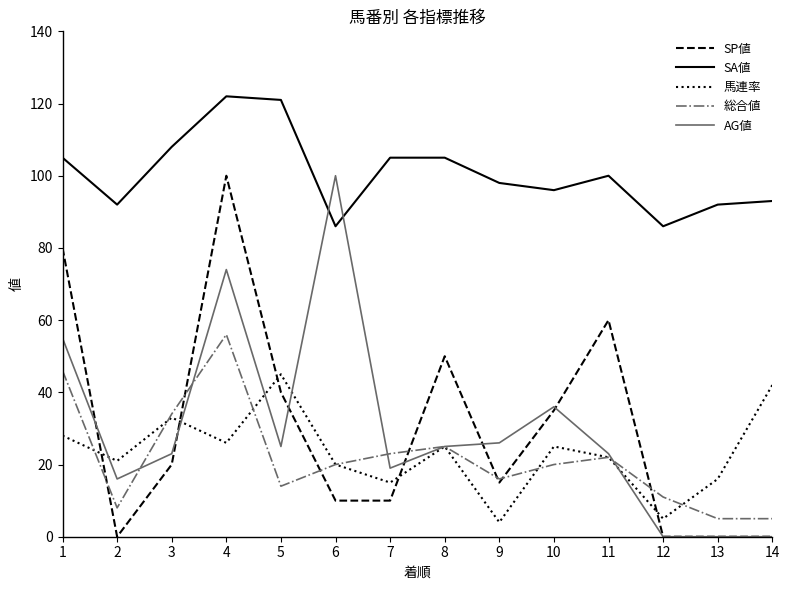

Where is the first local maximum for AG値?

4